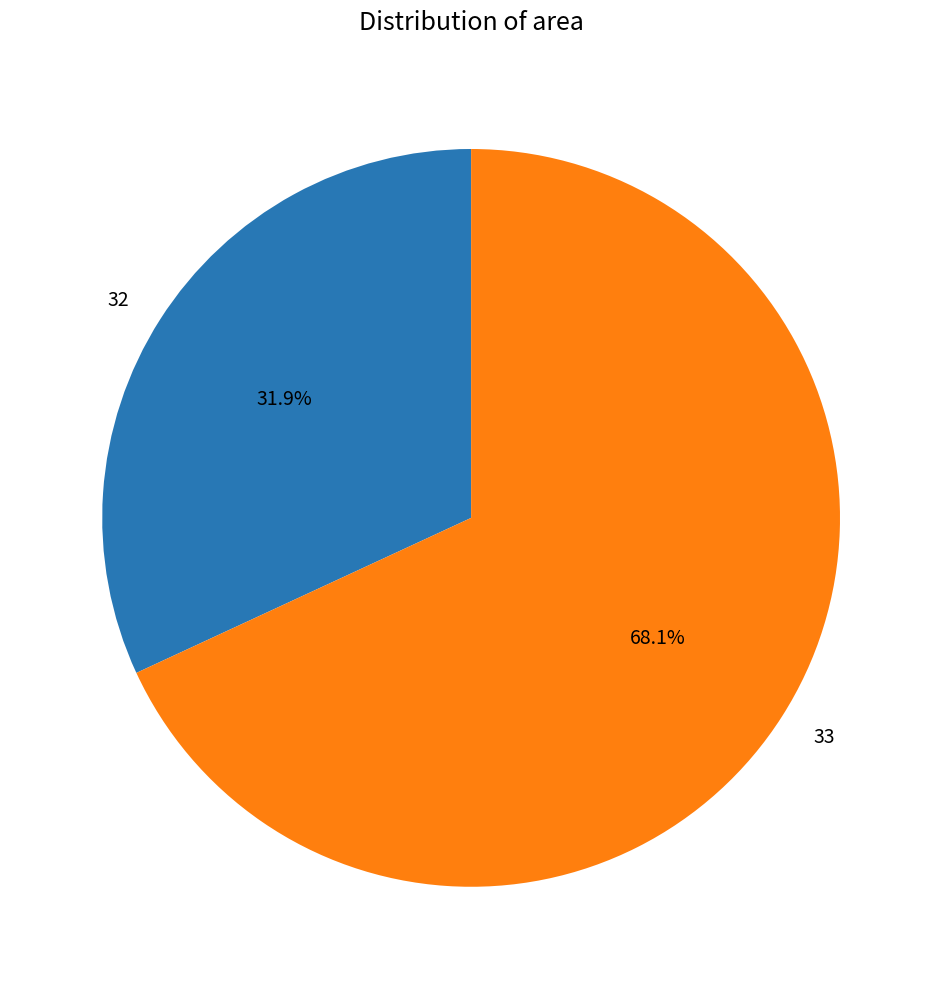

Count the number of slices in the pie.

2